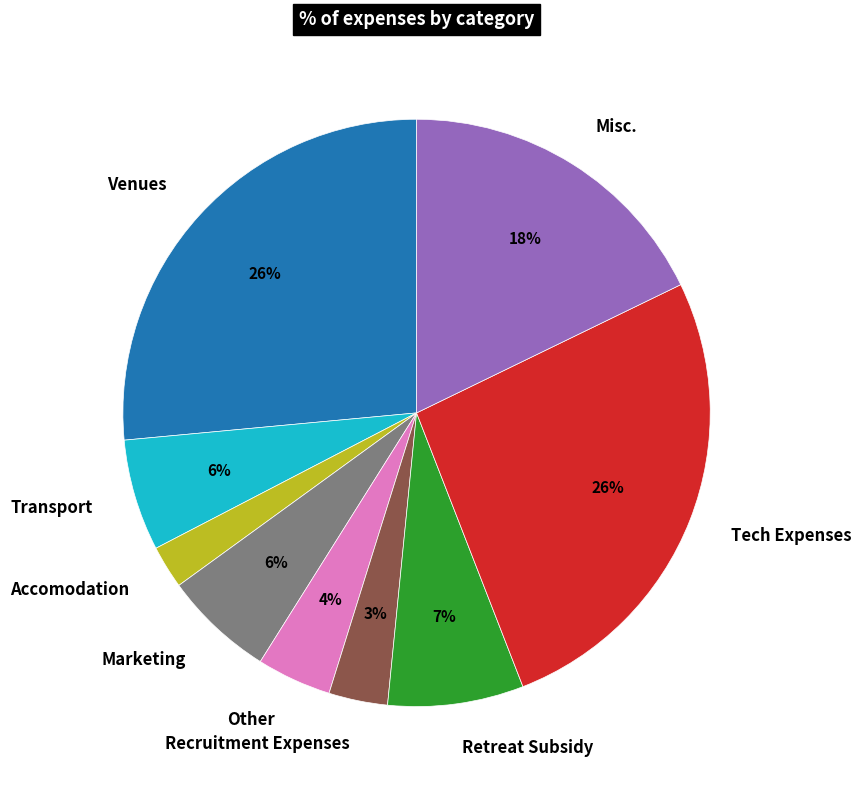

Between Tech Expenses and Retreat Subsidy, which is larger?

Tech Expenses